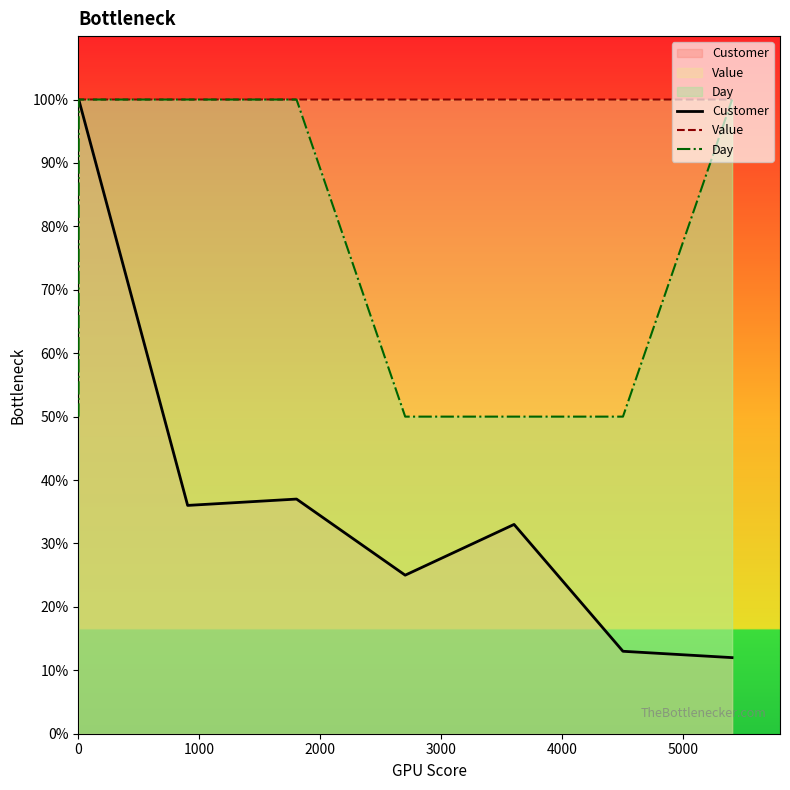

What is the maximum value shown in the chart?

100.0